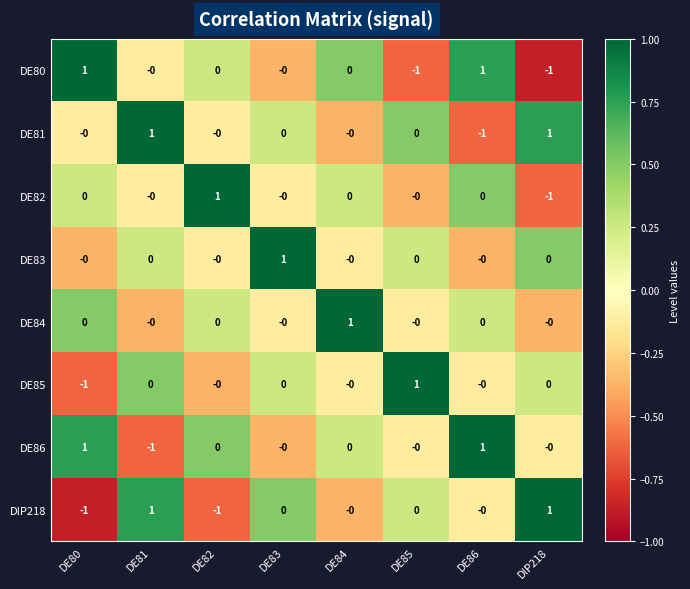

Is the value of DE80 at DE85 greater than the value of DE83 at DE85?

No